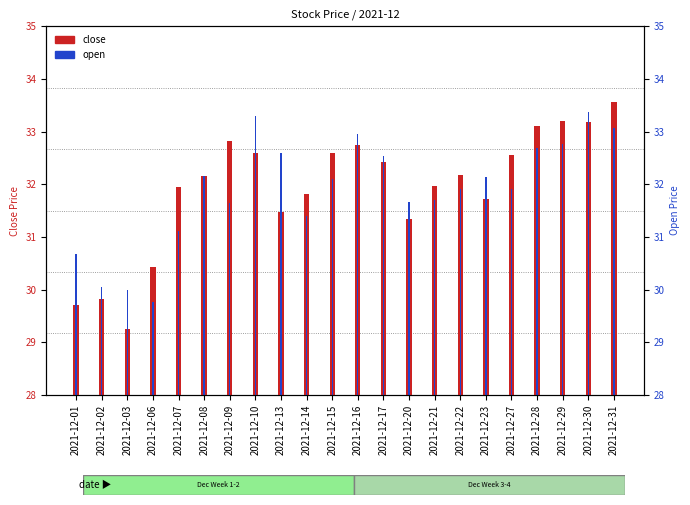

What is the difference between the maximum and minimum values in the open series?

3.6